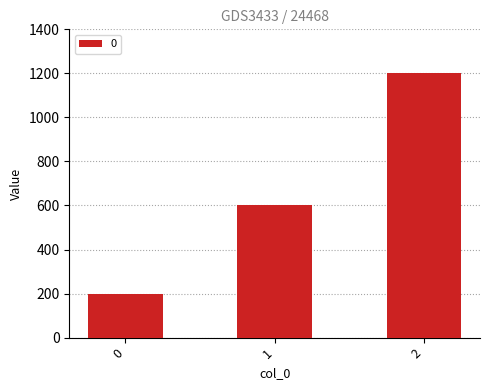

Does the chart contain stacked bars?

No